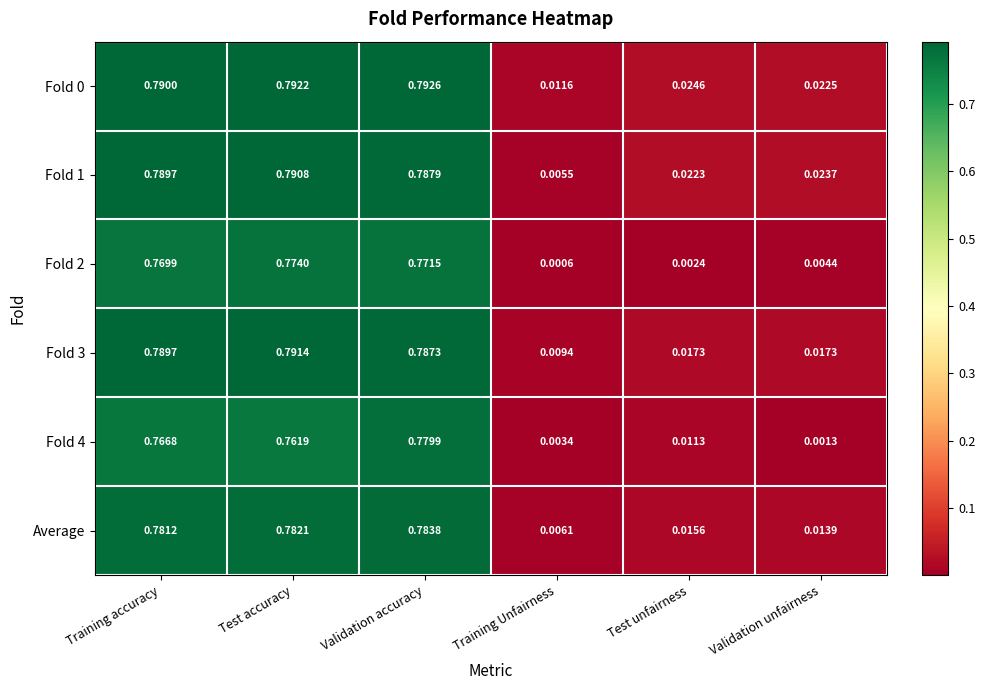

Rank the categories by Fold 4 value from highest to lowest.

Validation accuracy, Training accuracy, Test accuracy, Test unfairness, Training Unfairness, Validation unfairness